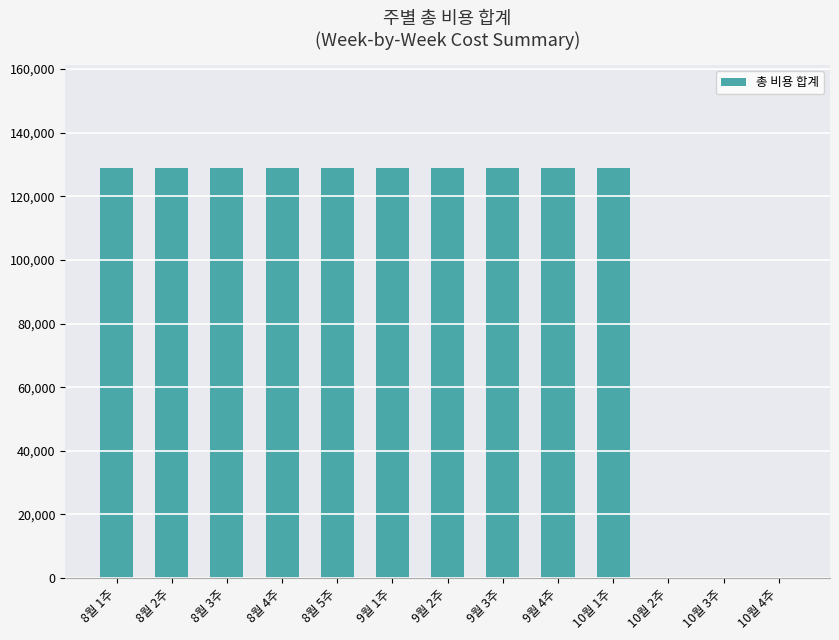

What is the sum of all values?

1290000